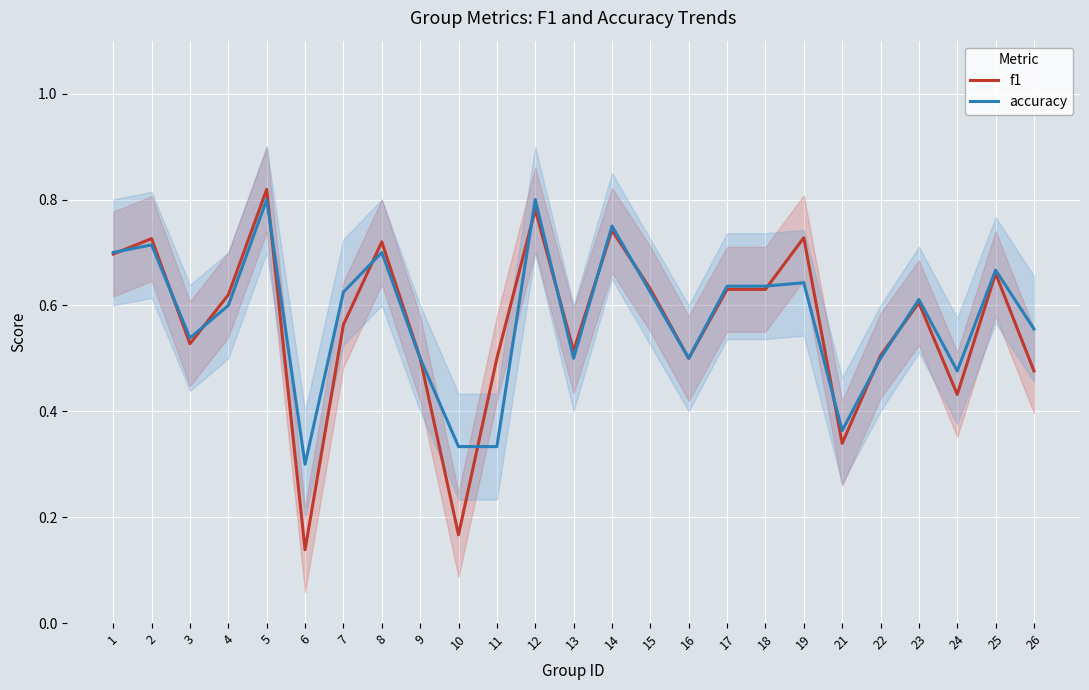

How many categories are shown in the chart?

25